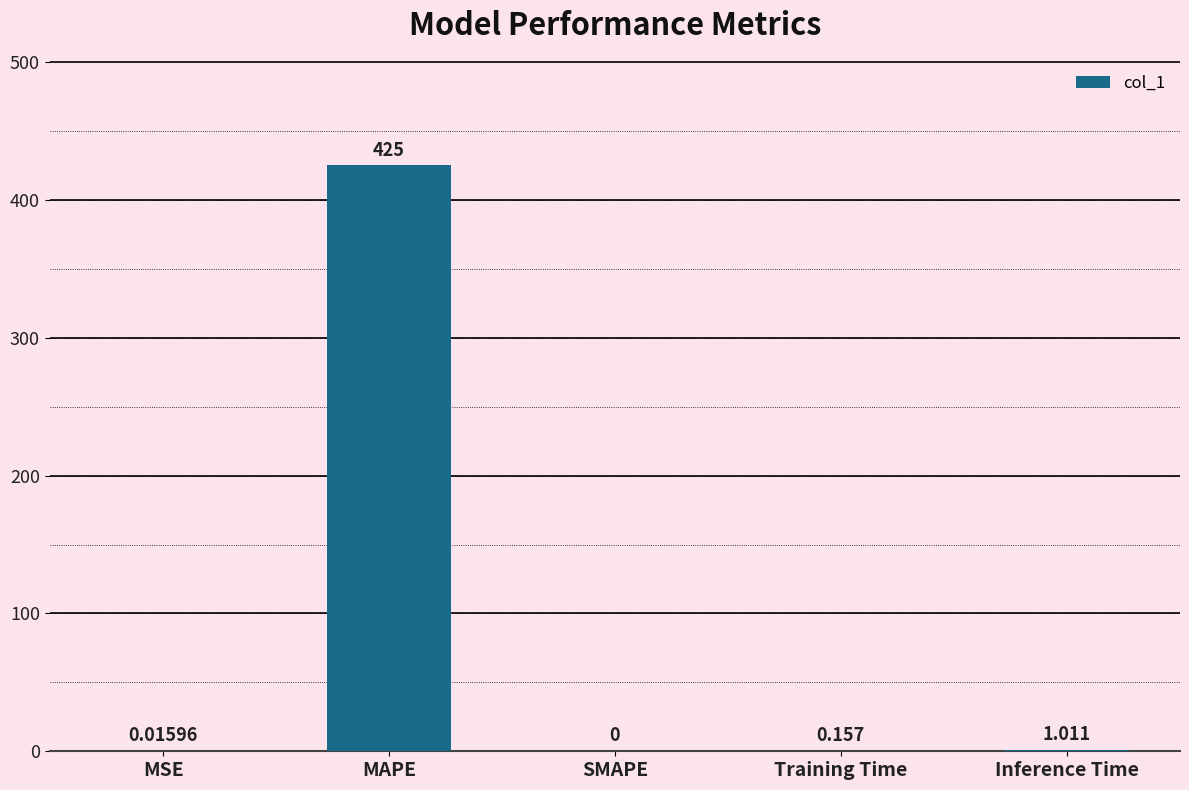

What is the change in value from MAPE to Training Time?

-424.8